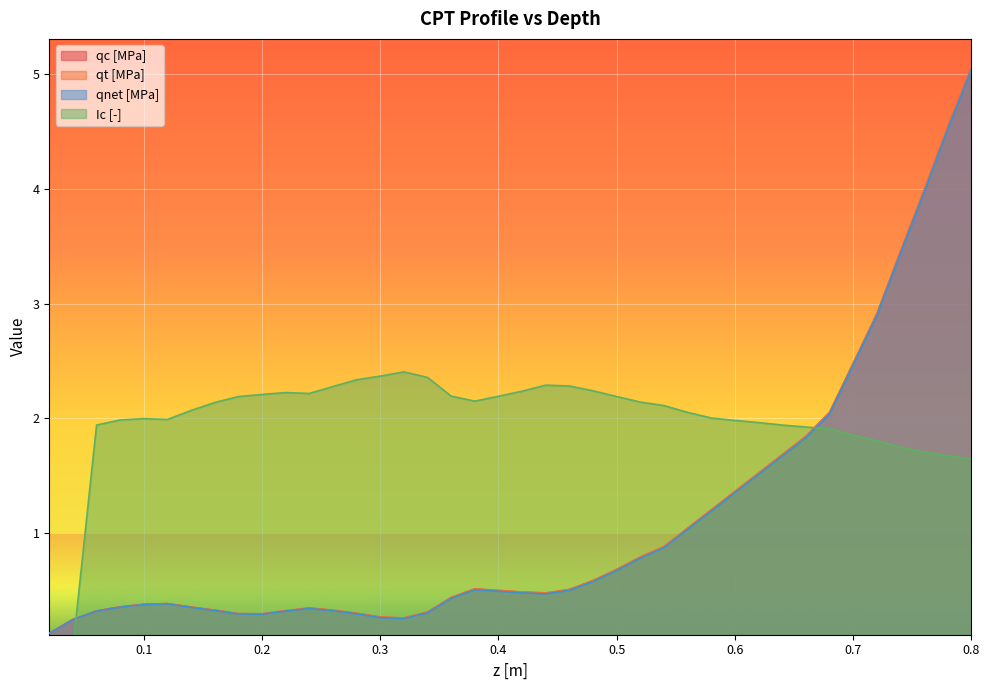

True or false: Ic [-] and qnet [MPa] cross at least once.

True